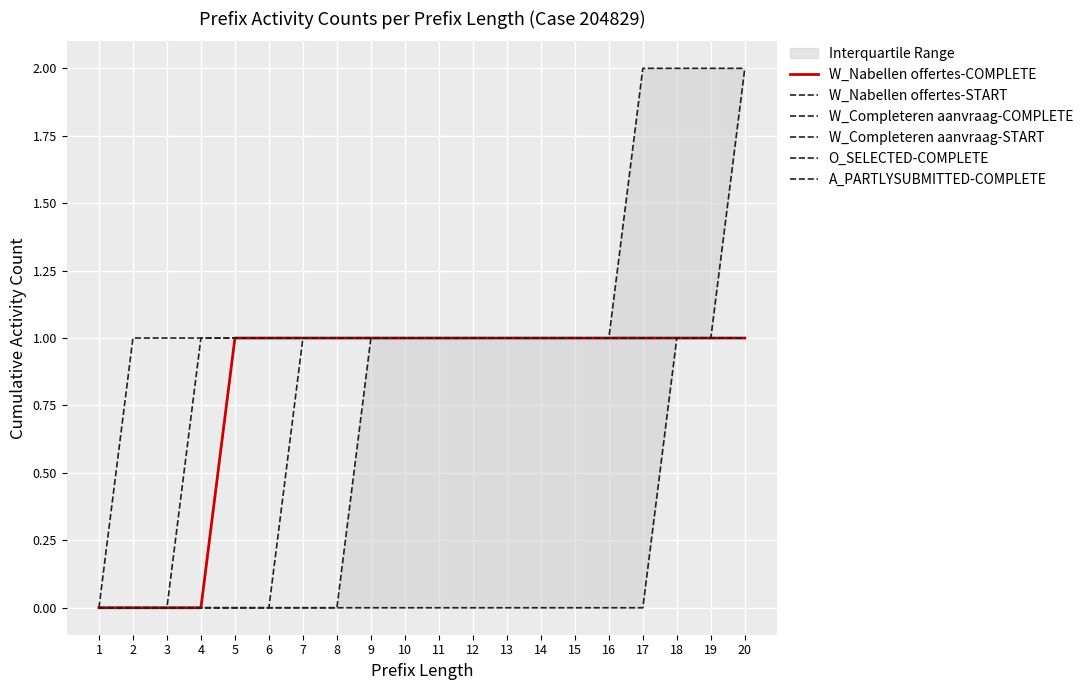

What is the value of the W_Completeren aanvraag-START point at the 18th from the left?

1